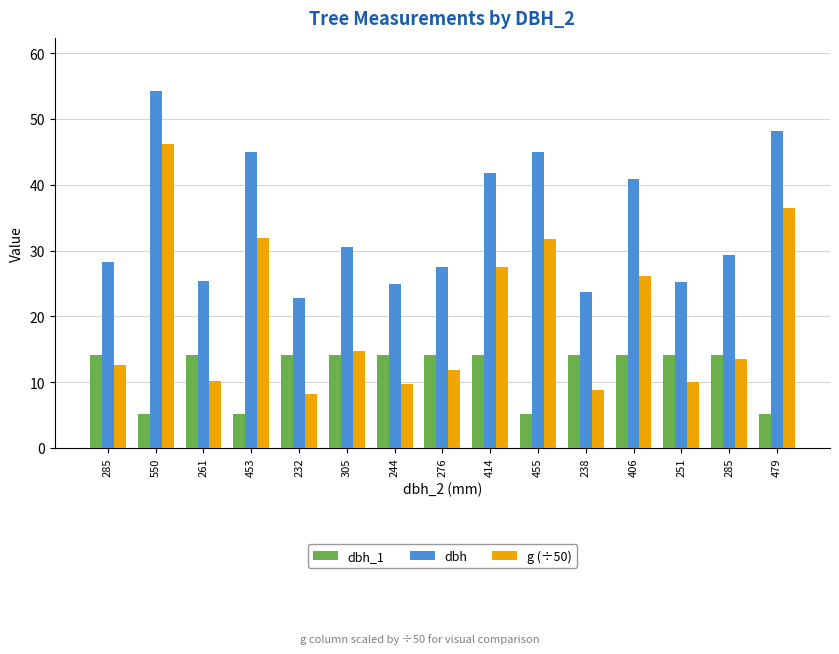

The dbh_1 series shows 8.1 at 251. True or false?

False